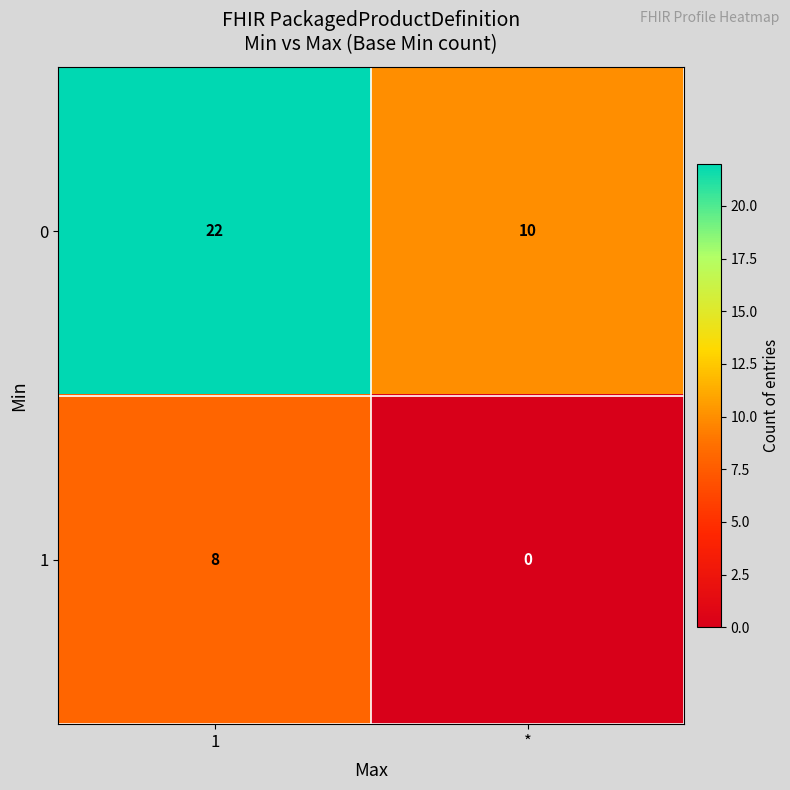

Which category has the lowest value across all series?

*